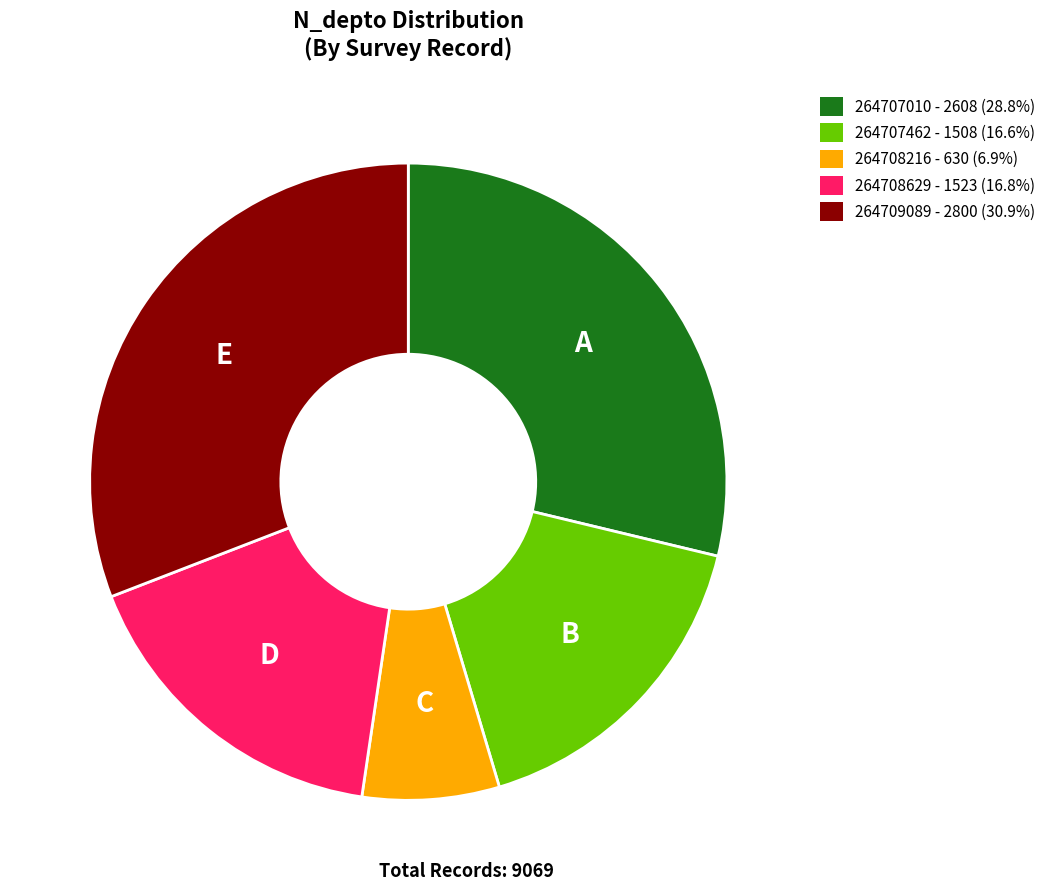

Is 264708629 the majority of the pie?

No